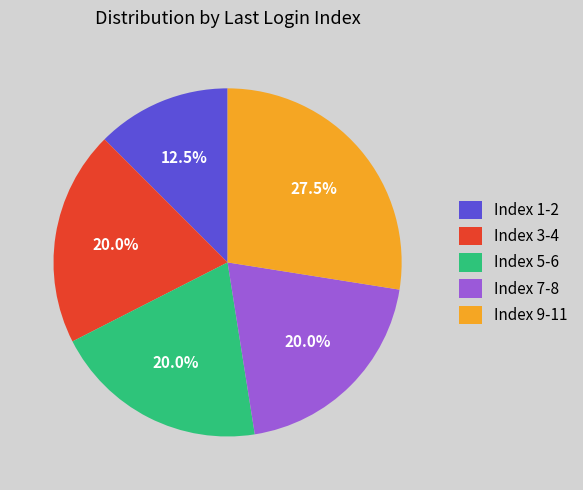

Is Index 3-4 the majority of the pie?

No